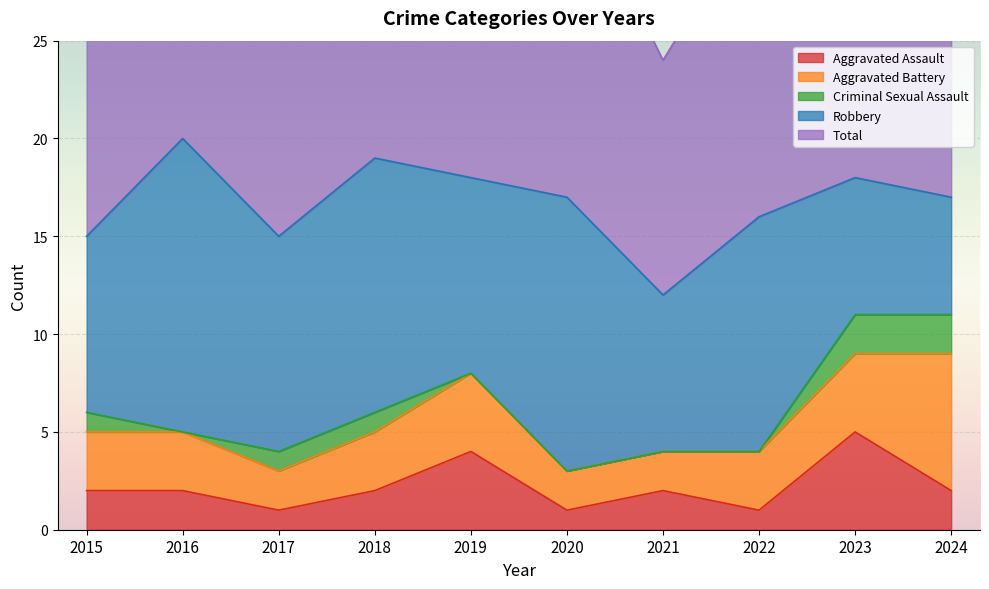

How many interior local valleys does the Criminal Sexual Assault series have?

1